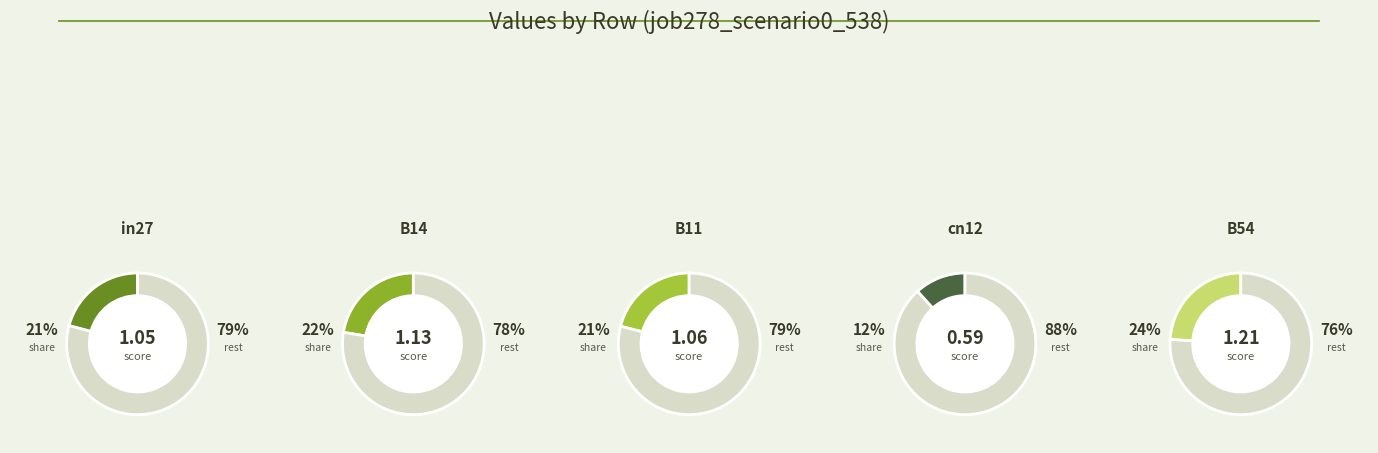

To the nearest percent, what is the combined percentage of cn12 and B11?

33%